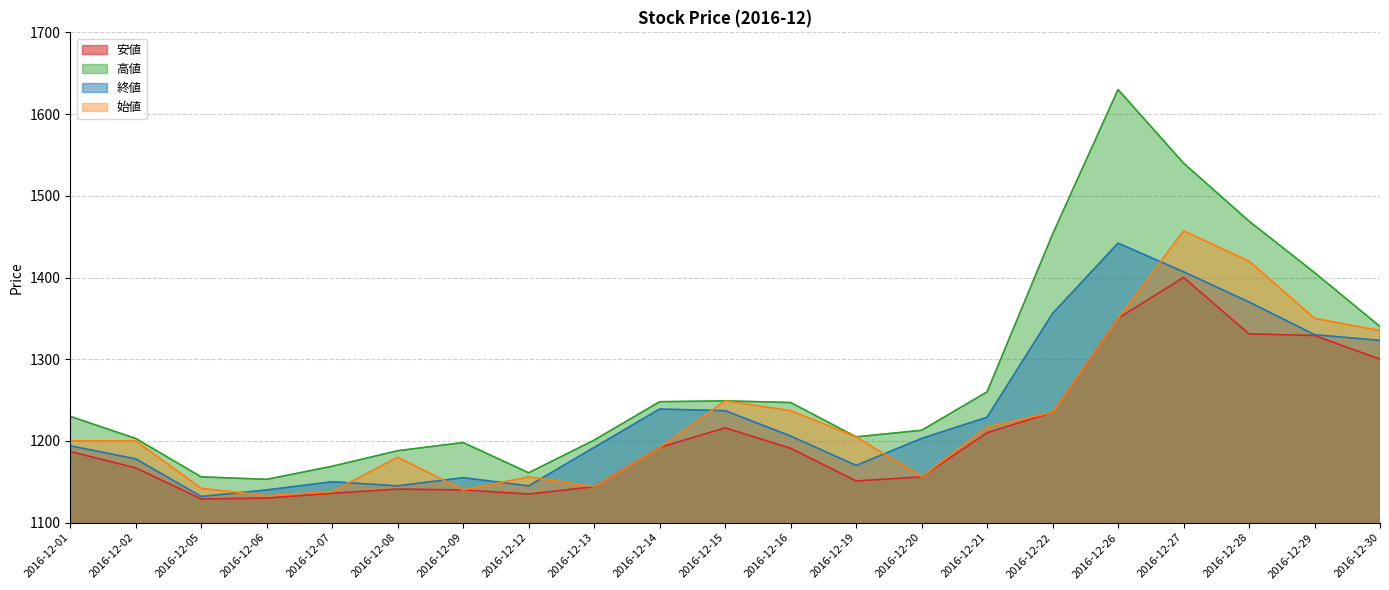

Rank the categories by 終値 value from highest to lowest.

2016-12-26, 2016-12-27, 2016-12-28, 2016-12-22, 2016-12-29, 2016-12-30, 2016-12-14, 2016-12-15, 2016-12-21, 2016-12-16, 2016-12-20, 2016-12-01, 2016-12-13, 2016-12-02, 2016-12-19, 2016-12-09, 2016-12-07, 2016-12-08, 2016-12-12, 2016-12-06, 2016-12-05